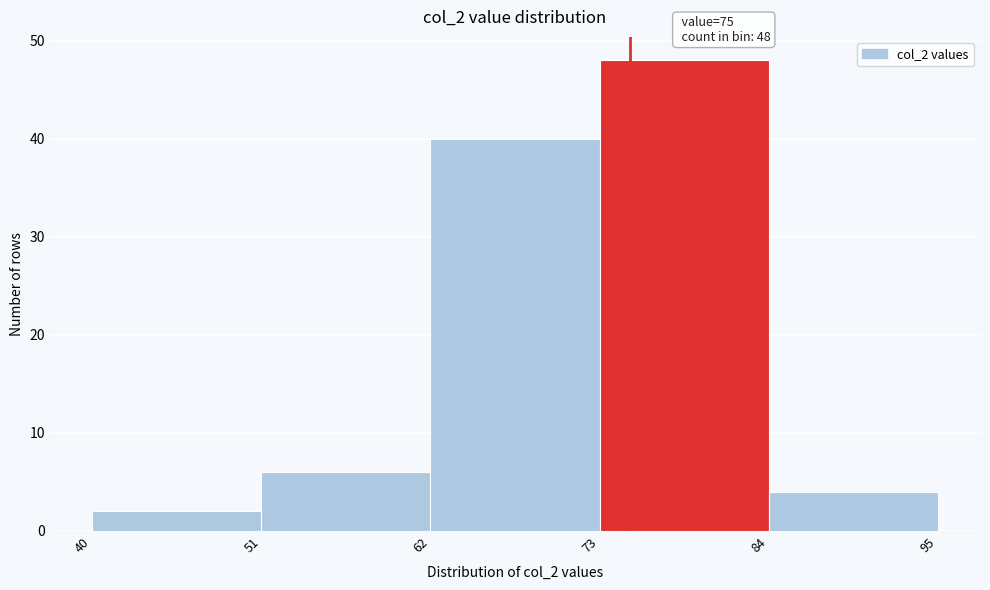

Over which range of the x-axis is the bar tallest?

73 to 84